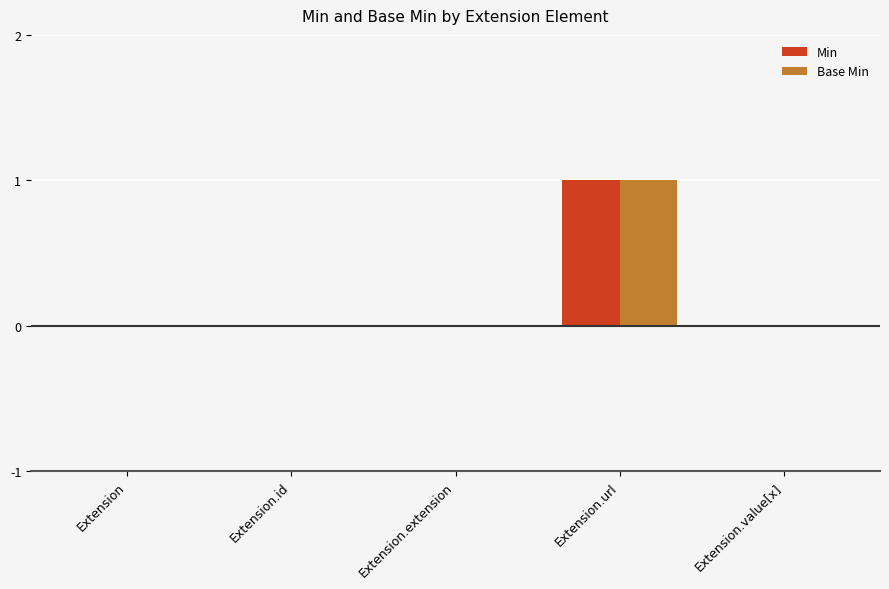

Reading left to right, what are all the values shown in this chart?

Min: Extension=0	Extension.id=0	Extension.extension=0	Extension.url=1	Extension.value[x]=0
Base Min: Extension=0	Extension.id=0	Extension.extension=0	Extension.url=1	Extension.value[x]=0